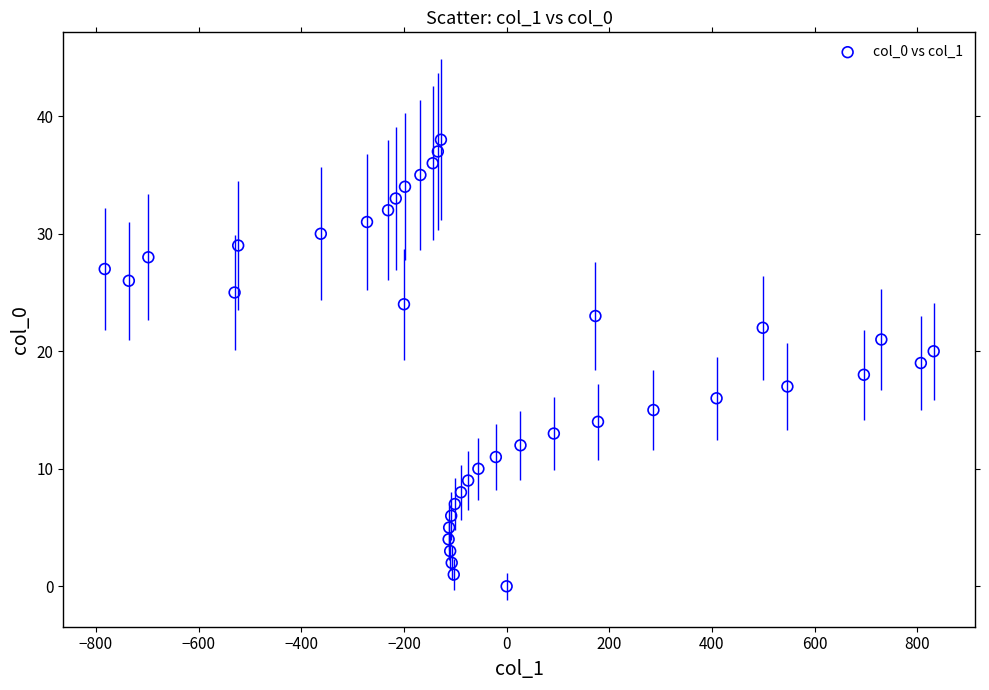

What is the range of X values (max minus min)?

1615